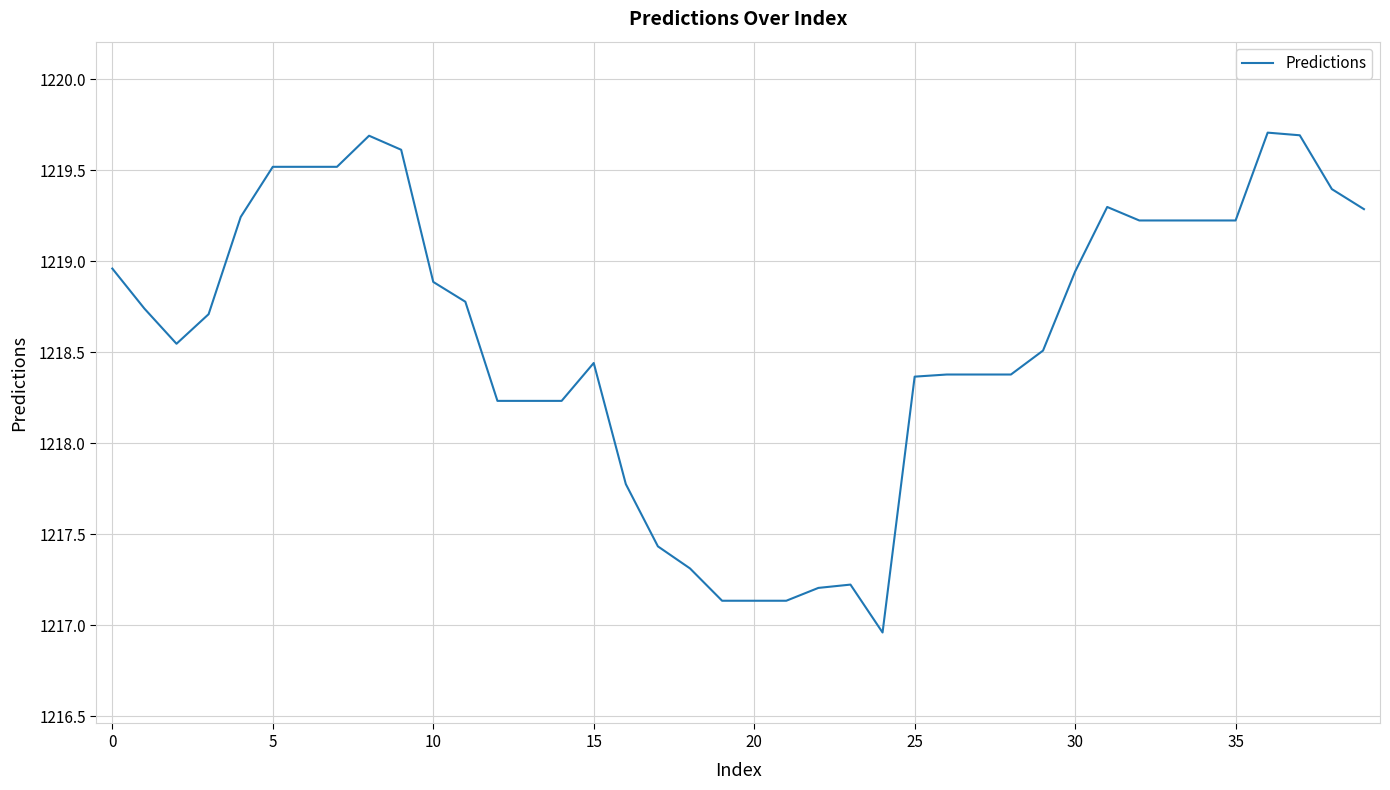

What is the difference between the maximum and minimum values?

2.7